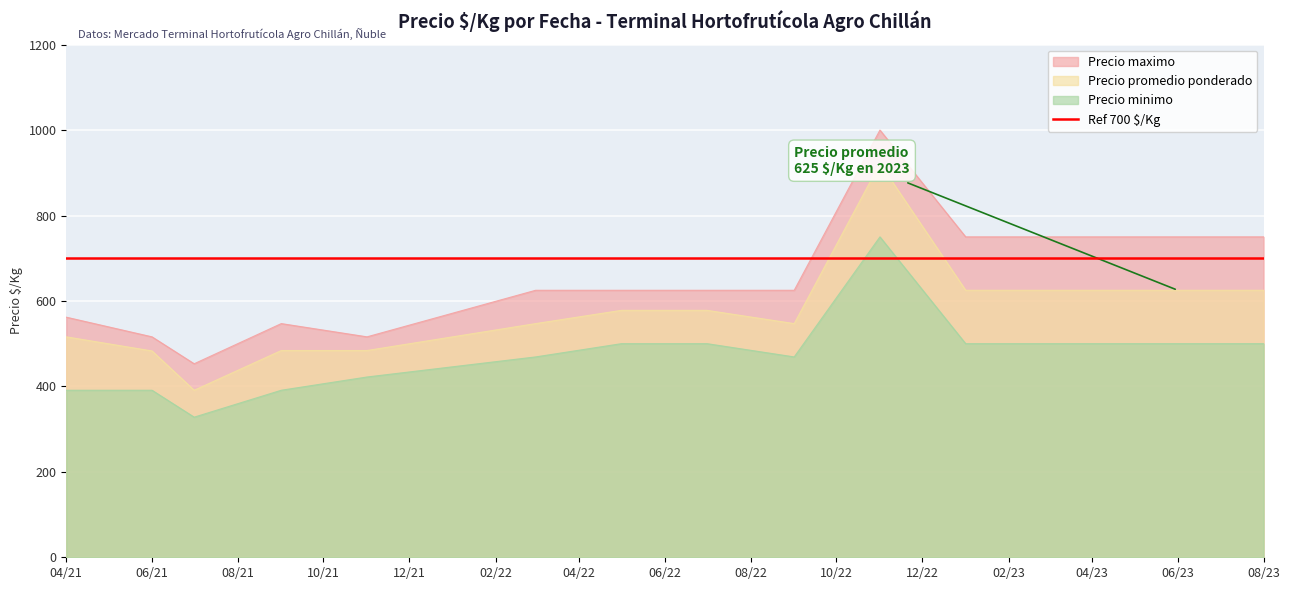

At how many categories does at least one series exceed 464?

13